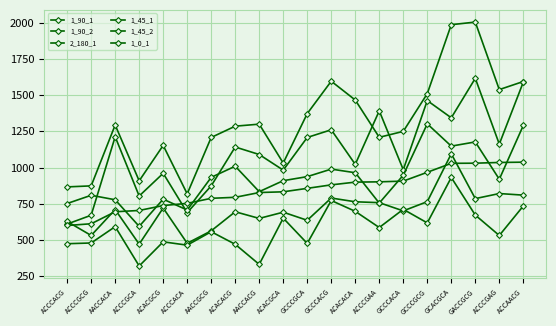

In 2_180_1, how many points are lower than both neighbors (excluding endpoints)?

7